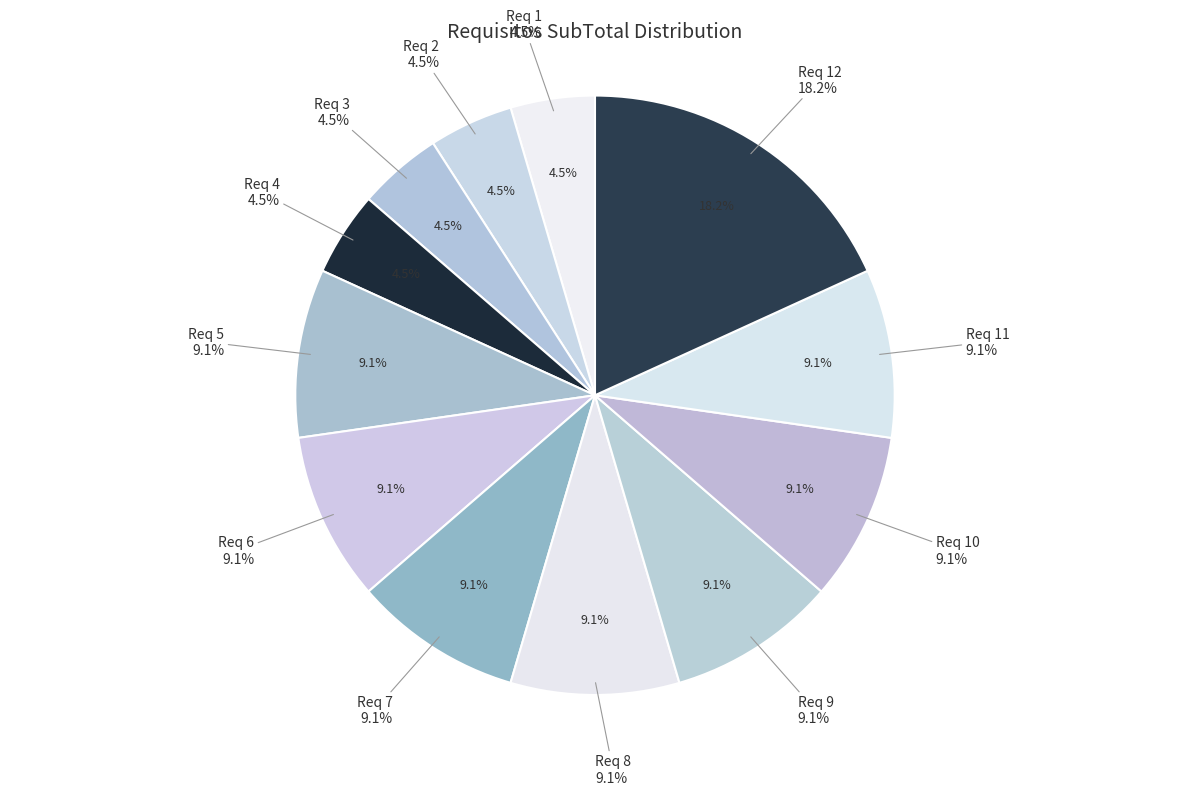

What percentage is the Req 11 slice, to the nearest percent?

9%